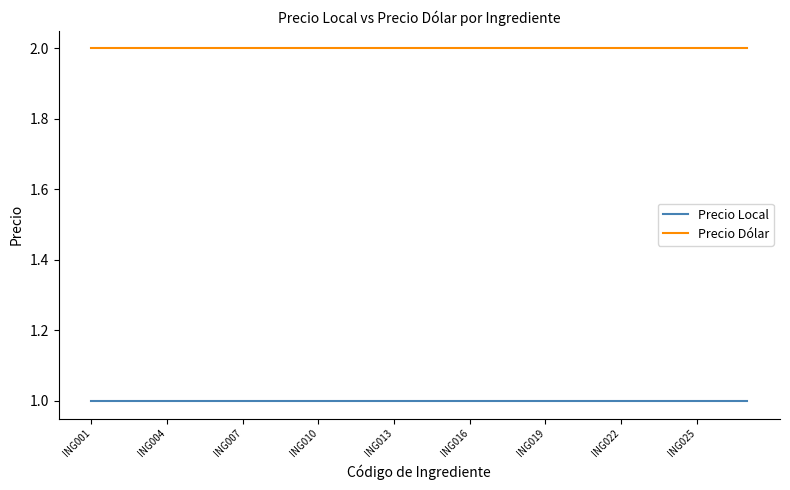

True or false: Precio Local and Precio Dólar intersect in this chart.

False